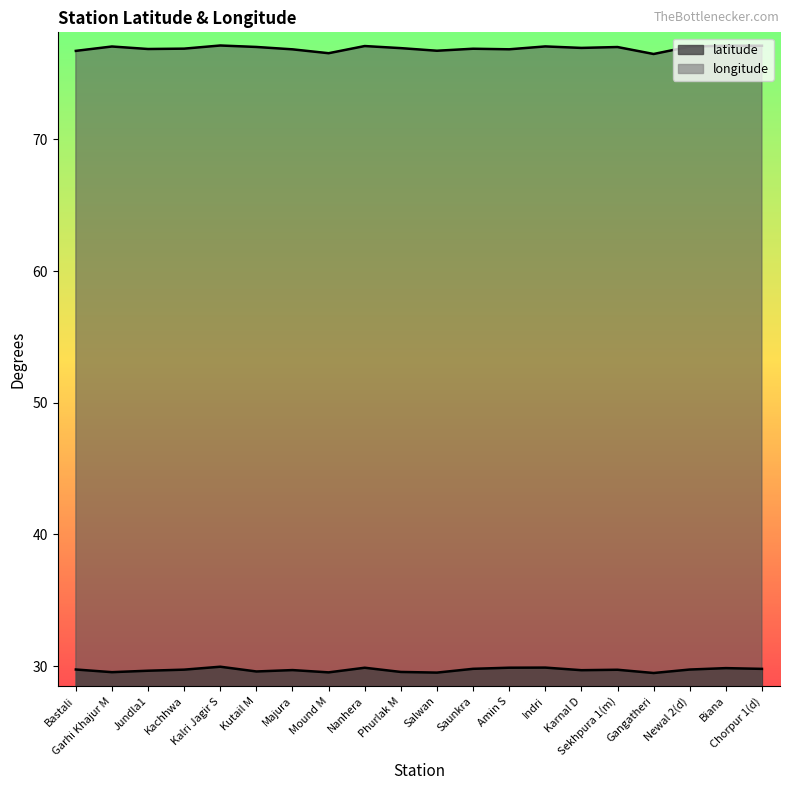

What is the difference between the maximum and minimum values in the longitude series?

0.6